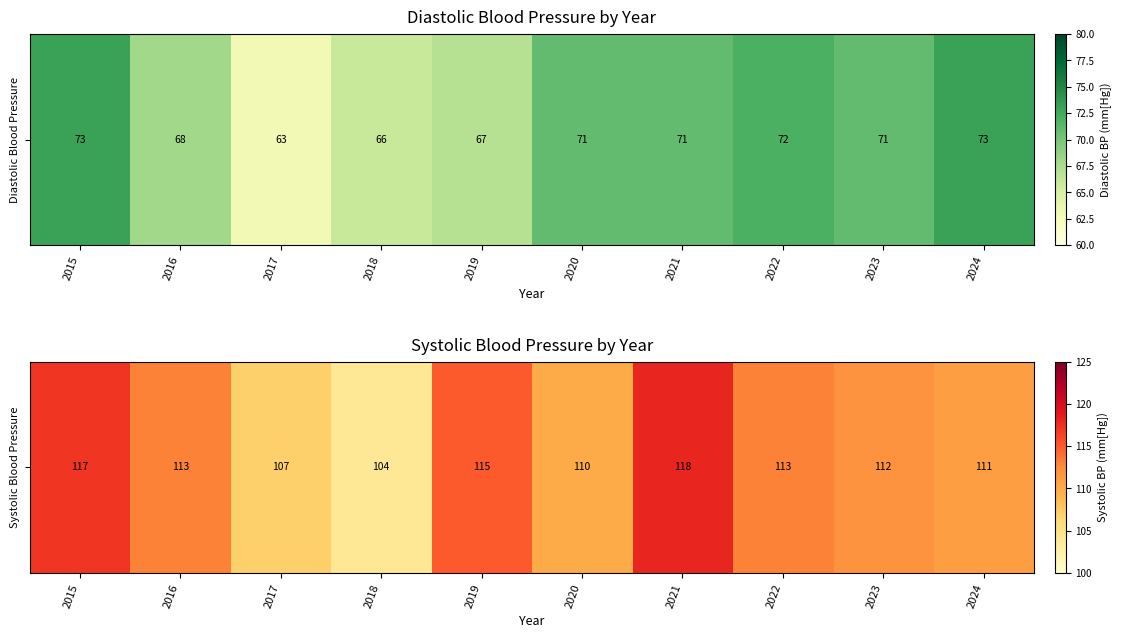

Rank the categories by value from highest to lowest.

2021, 2015, 2019, 2016, 2022, 2023, 2024, 2020, 2017, 2018